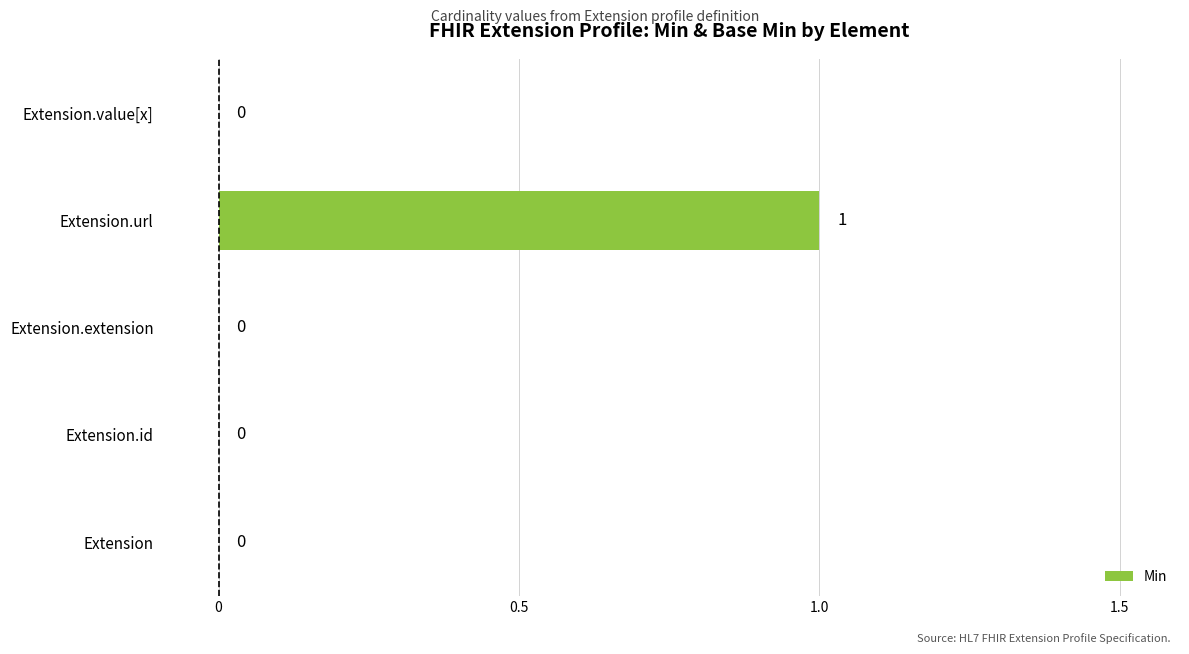

Reading bottom to top, what are all the values shown in this chart?

Extension=0	Extension.id=0	Extension.extension=0	Extension.url=1	Extension.value[x]=0